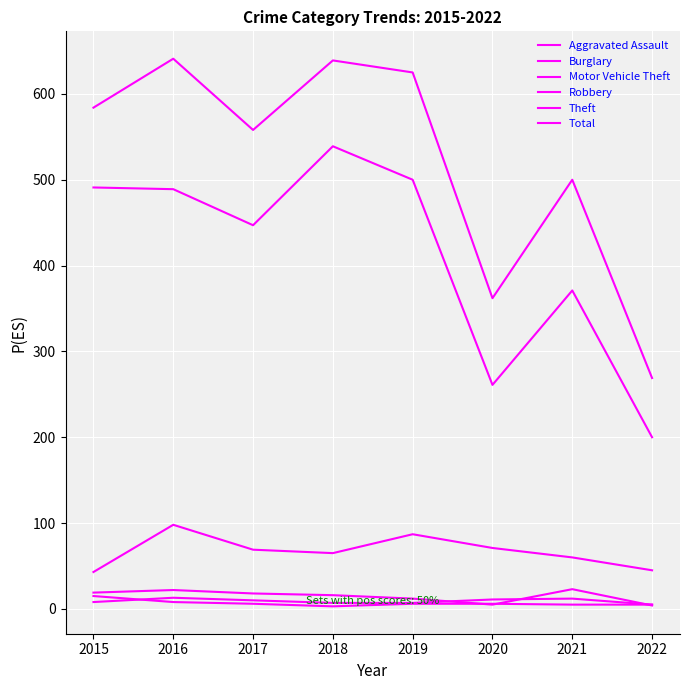

At which label does Aggravated Assault reach its peak?

2016